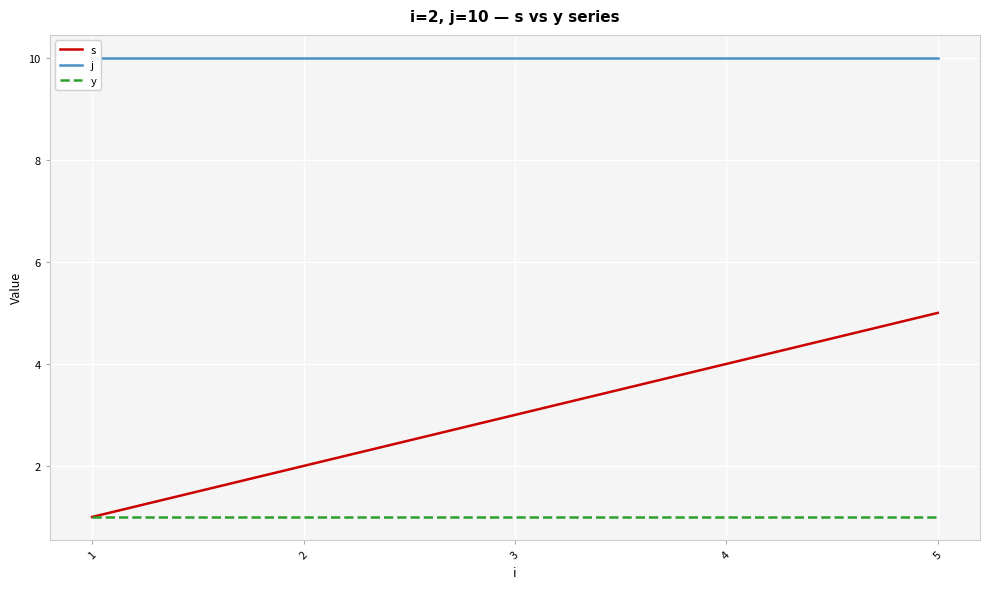

How many s values are between 2 and 4?

3